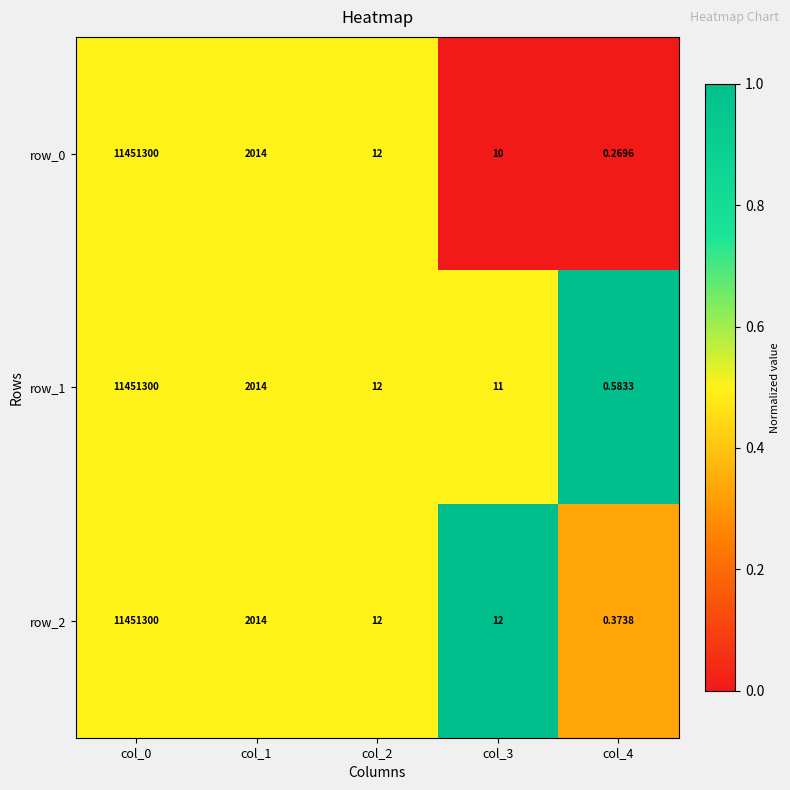

Is the value of row_2 at col_2 greater than the value of row_0 at col_3?

Yes